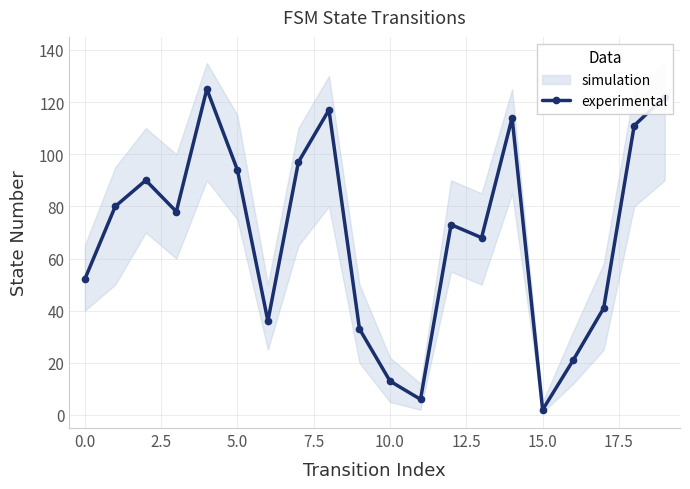

Read the value at 17, to the nearest 10.

40